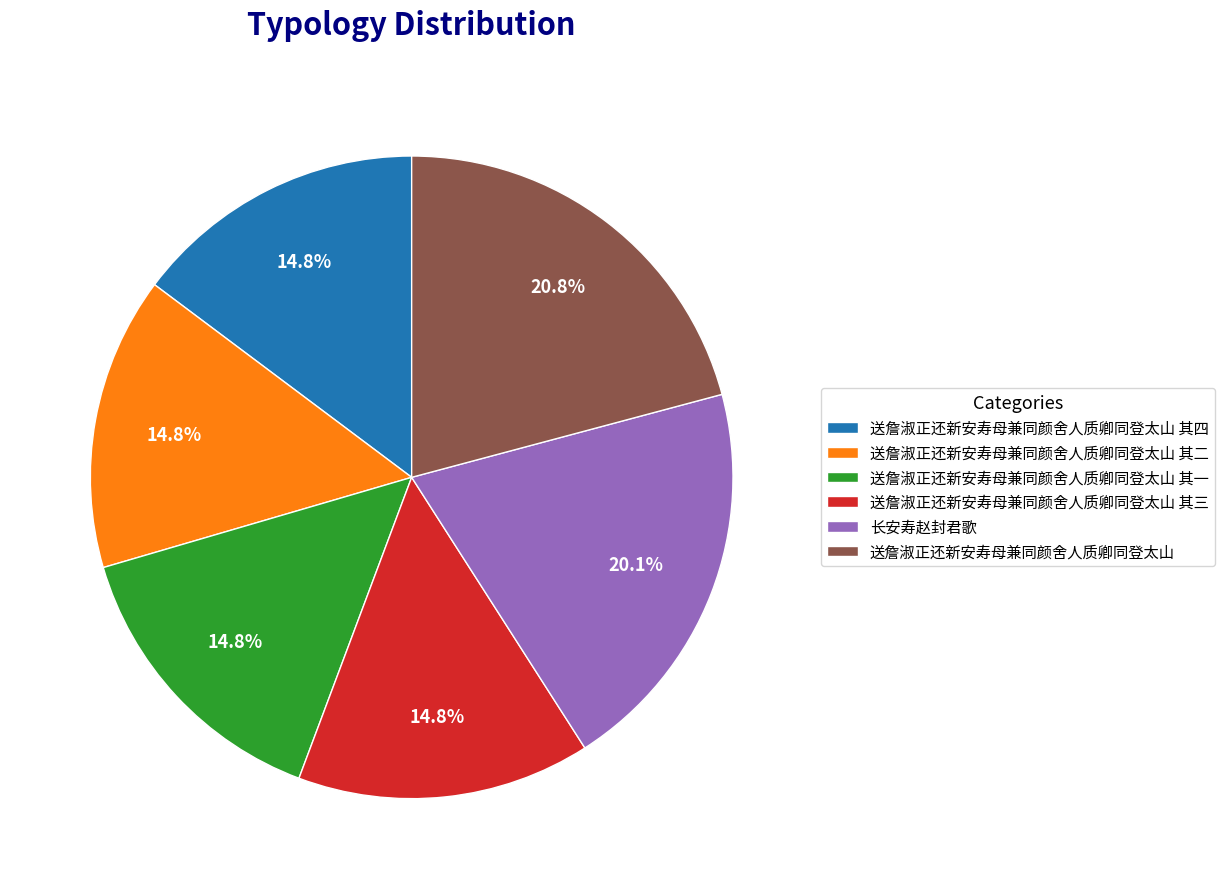

Is 送詹淑正还新安寿母兼同颜舍人质卿同登太山 其三 the majority of the pie?

No